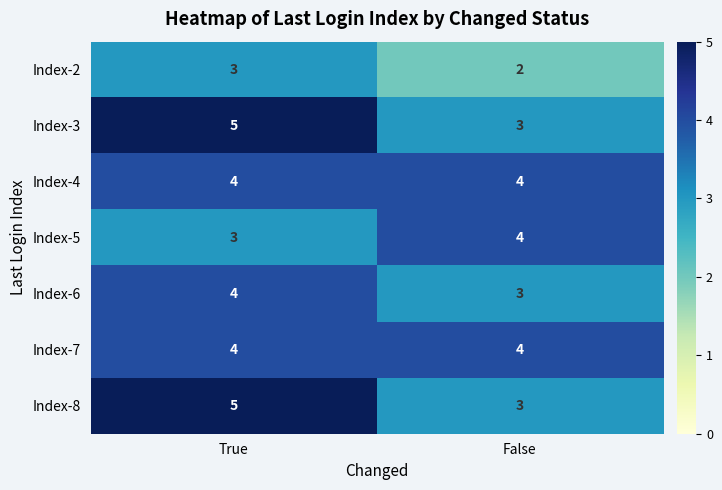

What is the total value across all series at False?

23